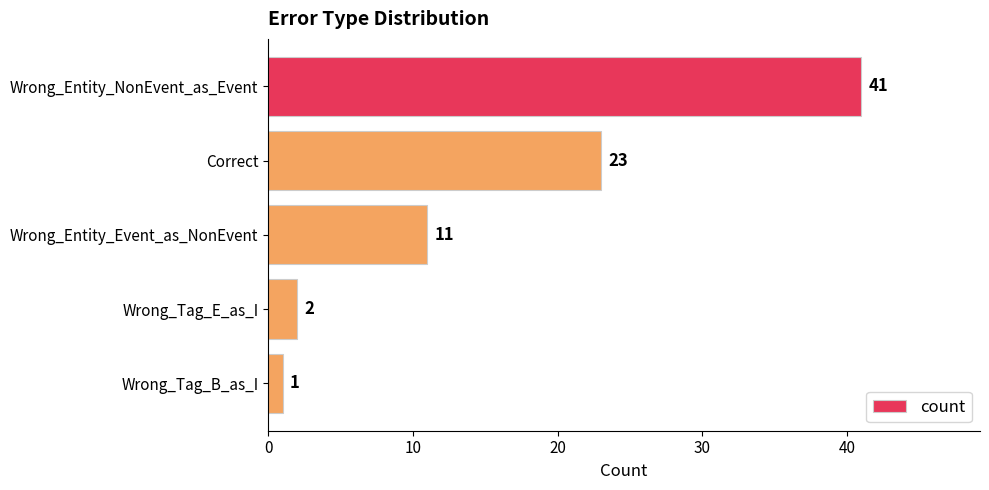

Reading top to bottom, what are all the values shown in this chart?

Wrong_Entity_NonEvent_as_Event=41	Correct=23	Wrong_Entity_Event_as_NonEvent=11	Wrong_Tag_E_as_I=2	Wrong_Tag_B_as_I=1